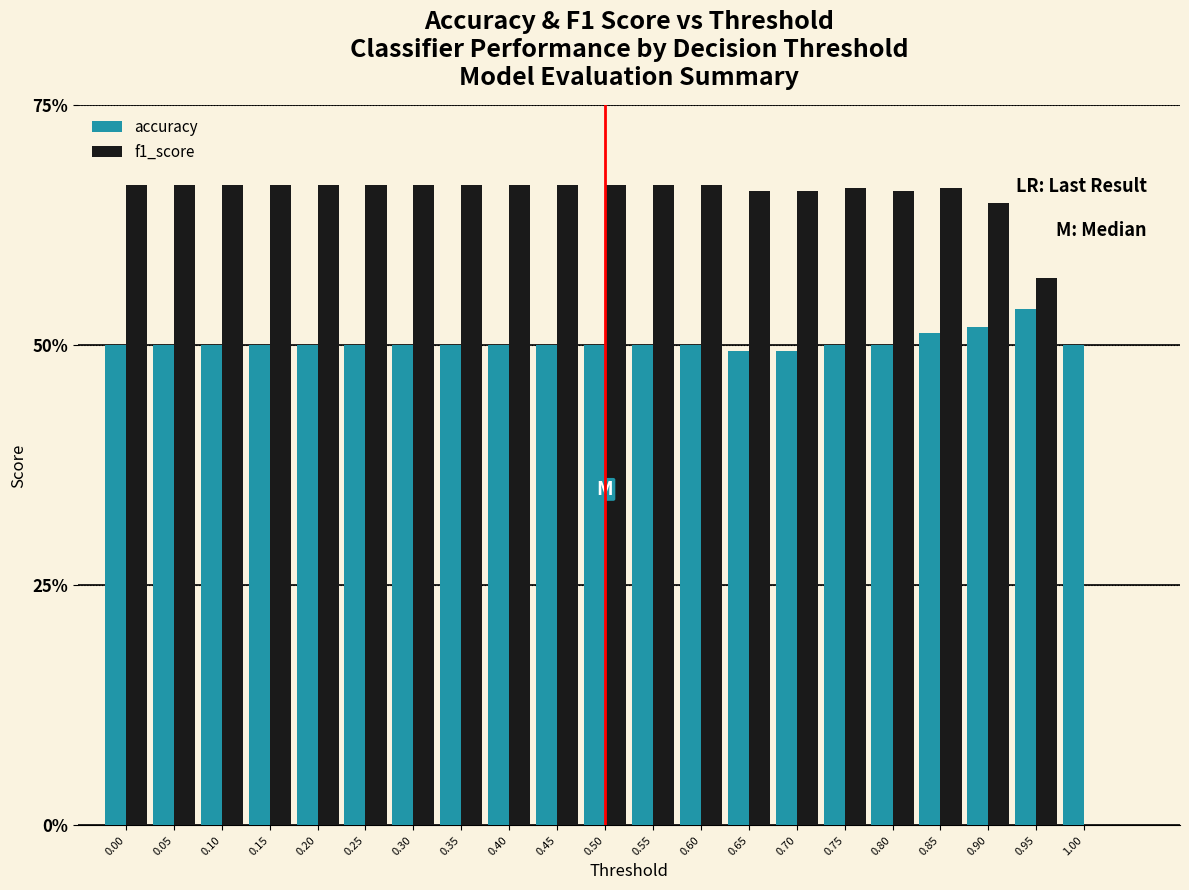

Are the bars horizontal?

No